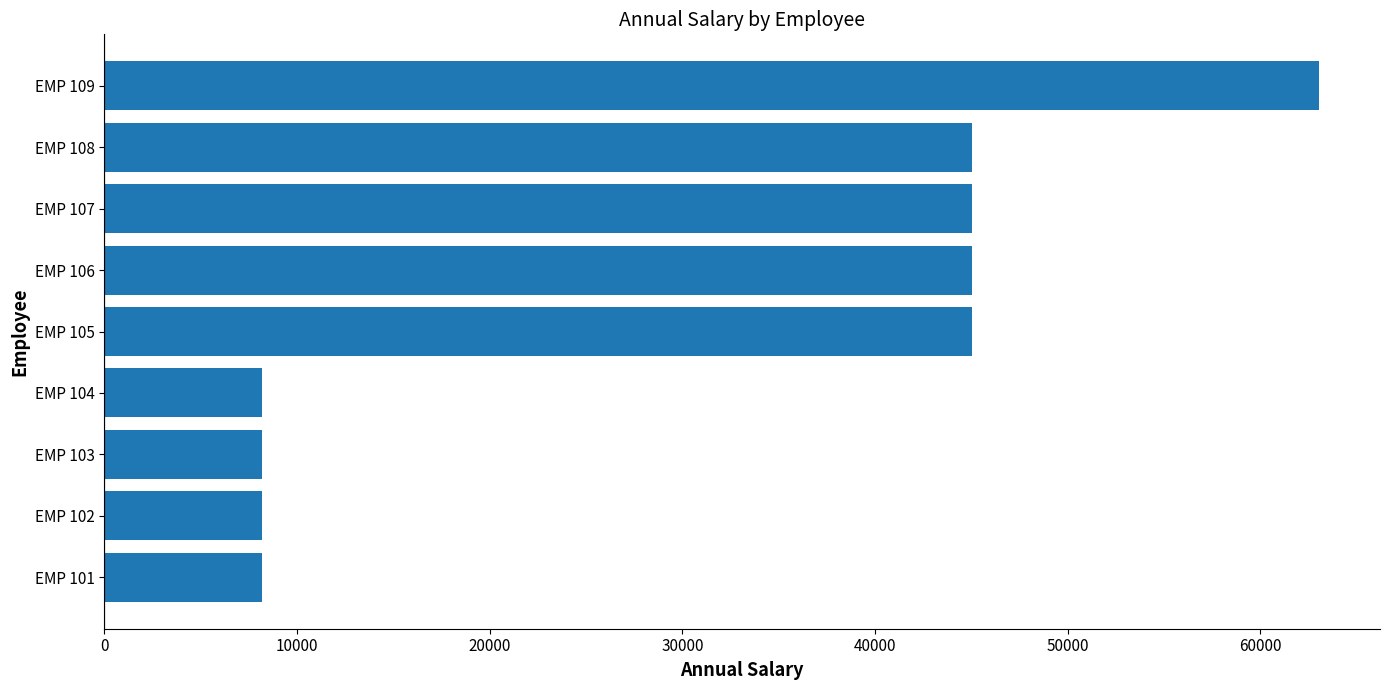

Between EMP 105 and EMP 104, which is larger?

EMP 105